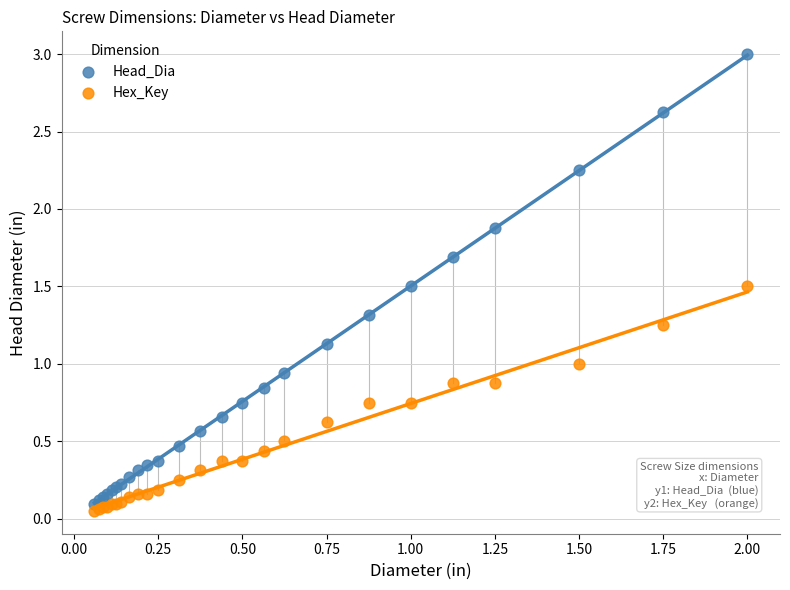

Which series has the widest spread of Y values?

Head_Dia